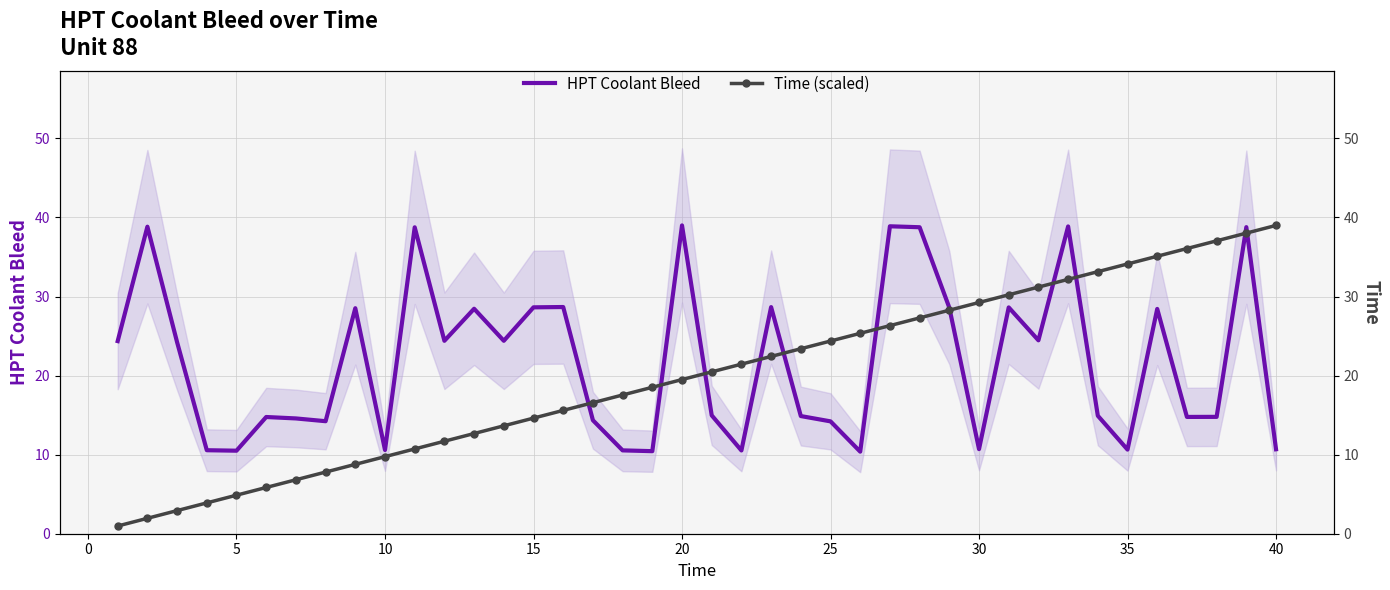

What is the minimum value for HPT Coolant Bleed?

10.4